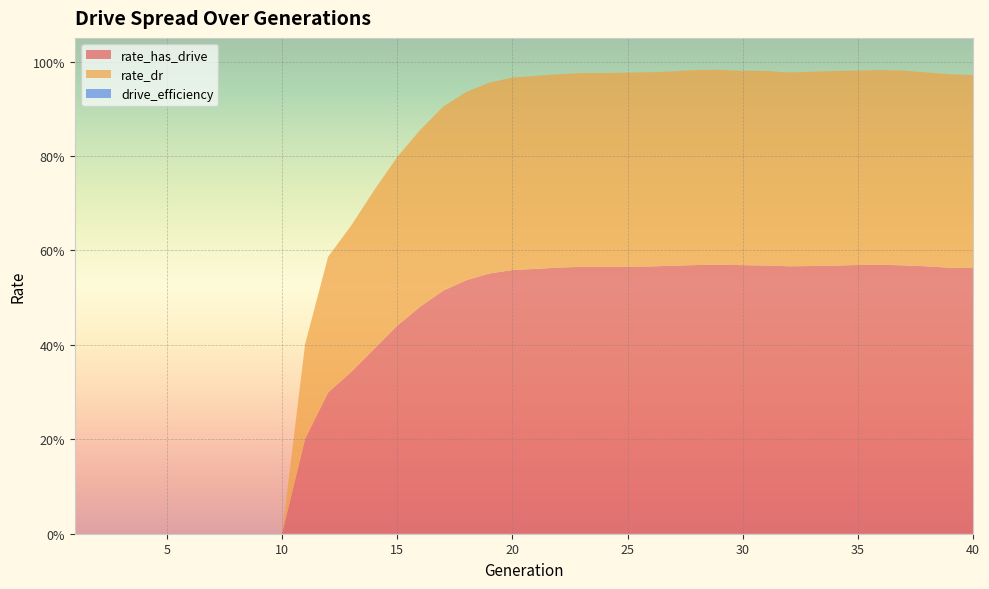

Reading left to right, transcribe all the data shown in this chart.

rate_has_drive: 0.0	0.0	0.0	0.0	0.0	0.0	0.0	0.0	0.0	0.0	0.2	0.3	0.3	0.4	0.4	0.5	0.5	0.5	0.6	0.6	0.6	0.6	0.6	0.6	0.6	0.6	0.6	0.6	0.6	0.6	0.6	0.6	0.6	0.6	0.6	0.6	0.6	0.6	0.6	0.6
rate_dr: 0.0	0.0	0.0	0.0	0.0	0.0	0.0	0.0	0.0	0.0	0.2	0.3	0.3	0.3	0.4	0.4	0.4	0.4	0.4	0.4	0.4	0.4	0.4	0.4	0.4	0.4	0.4	0.4	0.4	0.4	0.4	0.4	0.4	0.4	0.4	0.4	0.4	0.4	0.4	0.4
drive_efficiency: 0.0	0.0	0.0	0.0	0.0	0.0	0.0	0.0	0.0	0.0	0.0	0.0	0.0	0.0	0.0	0.0	0.0	0.0	0.0	0.0	0.0	0.0	0.0	0.0	0.0	0.0	0.0	0.0	0.0	0.0	0.0	0.0	0.0	0.0	0.0	0.0	0.0	0.0	0.0	0.0